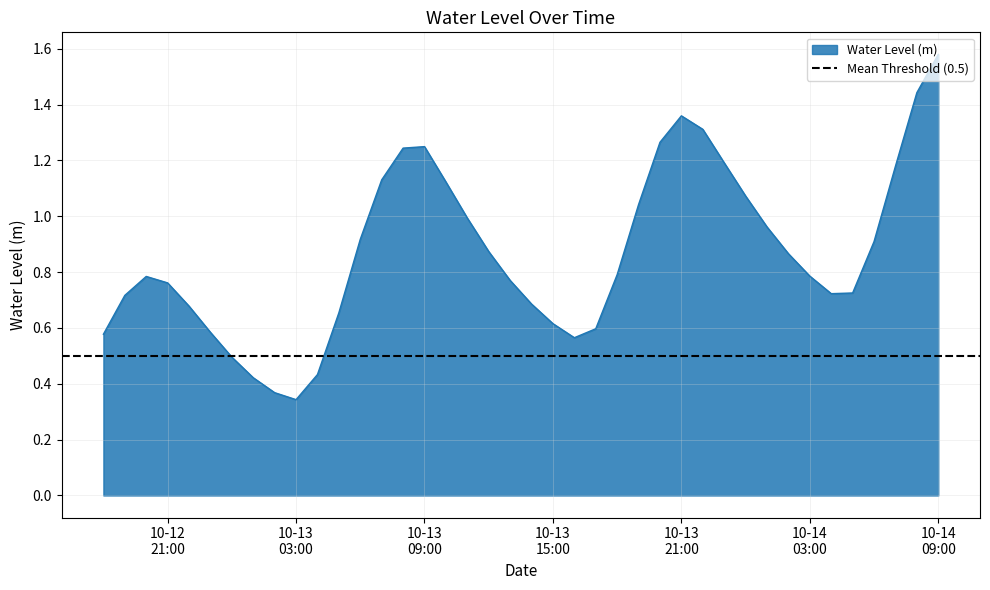

The chart shows a value of 1.2 at 2024-10-14 07:00:00. True or false?

True